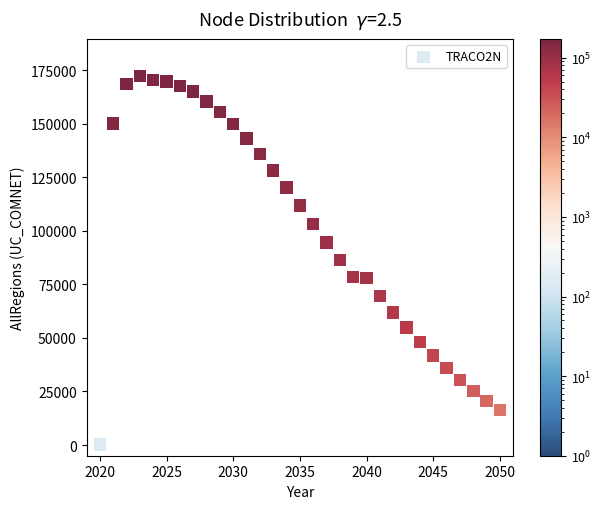

What is the range of X values (max minus min)?

30.0